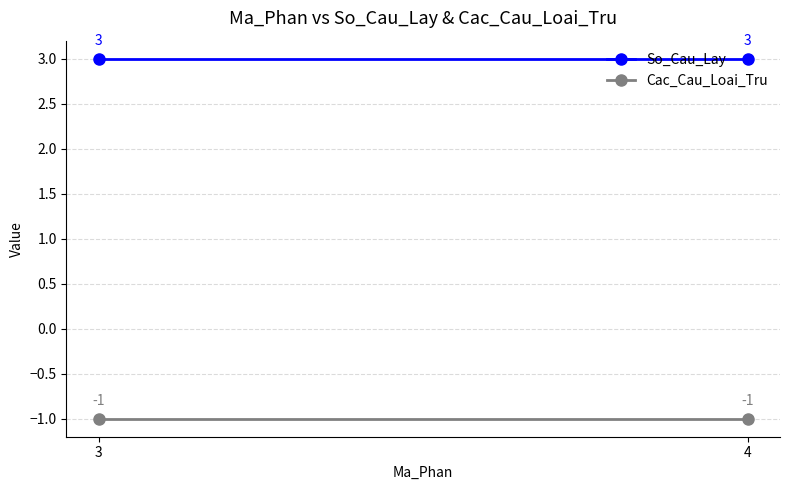

What are all the series names shown in the legend?

So_Cau_Lay, Cac_Cau_Loai_Tru